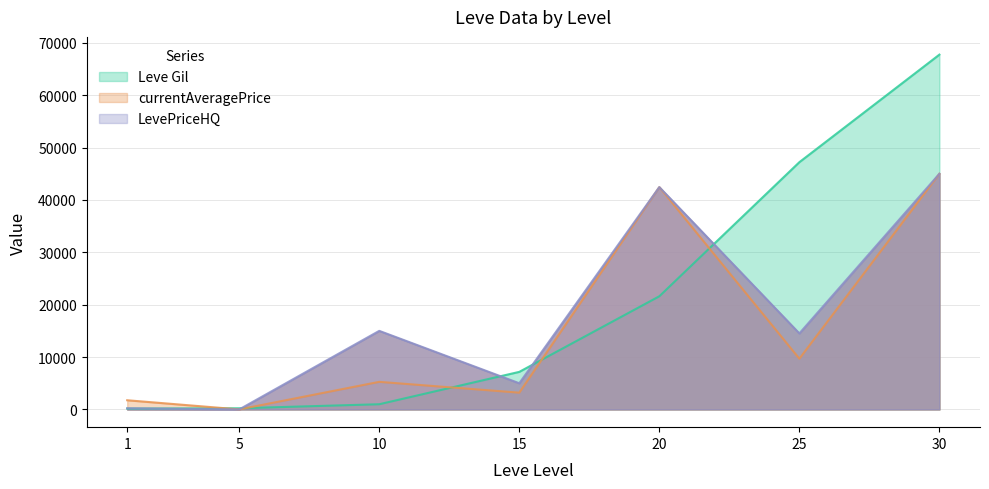

Where does the currentAveragePrice series first go above 5265?

20